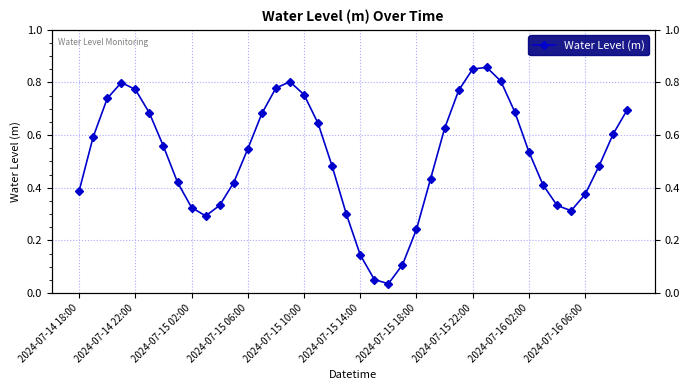

Count the number of categories in the chart.

40